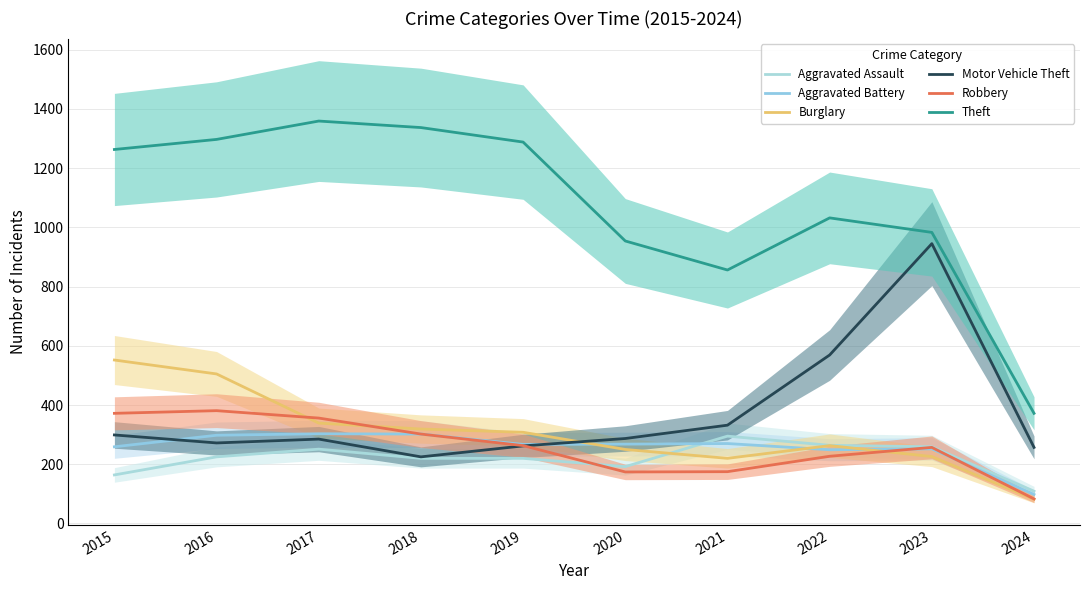

Which series changed the most between 2015 and 2016?

Aggravated Assault